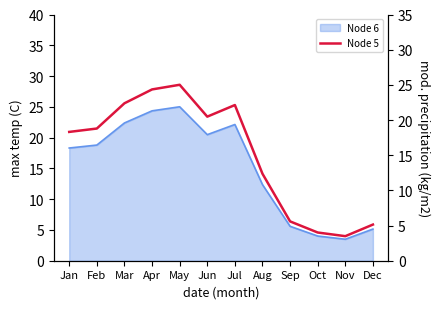

What is the value of the 1st point from the left?

18.3